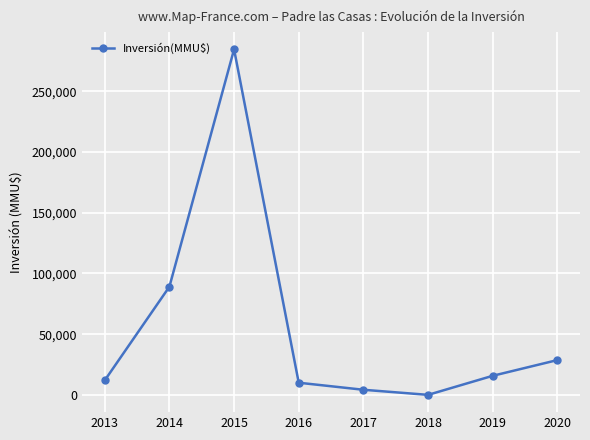

What is the sum of the values at 2015 and 2020?

313236